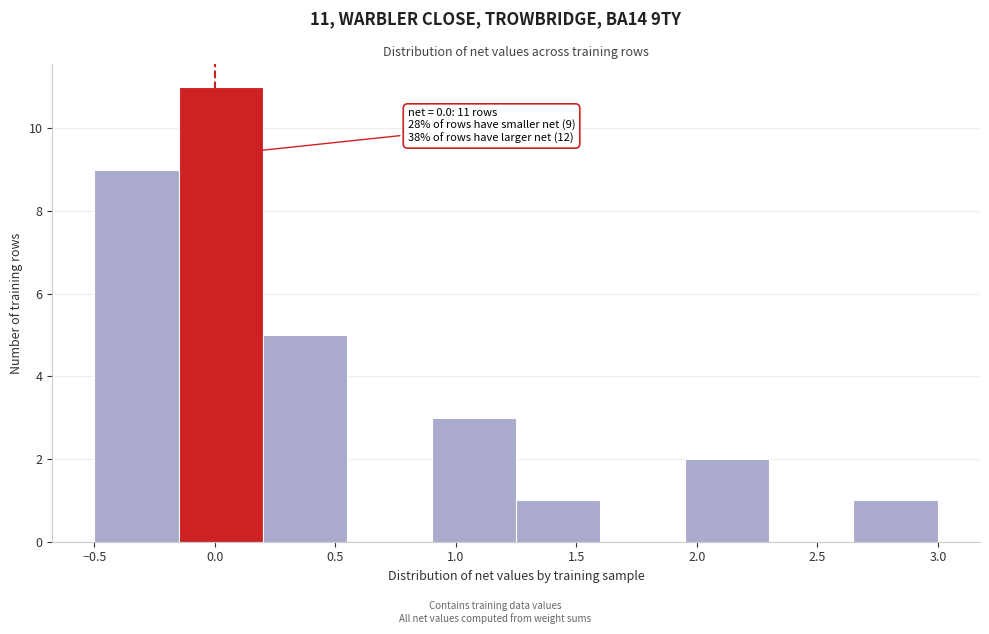

Which range on the x-axis has the tallest bar?

-0.15 to 0.20